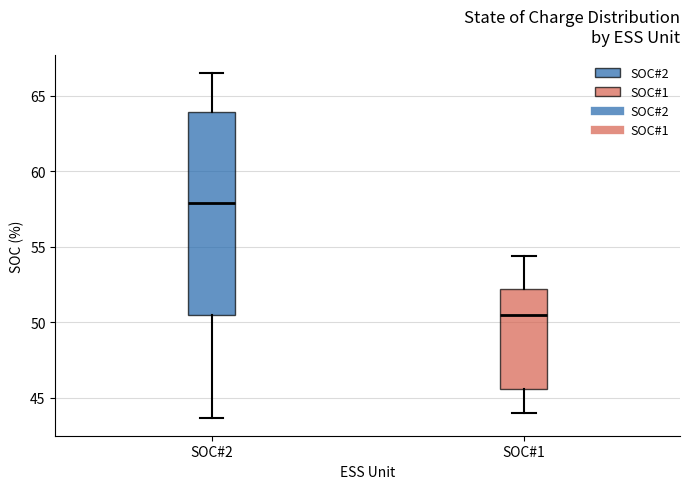

Reading left to right, read every box against the y-axis: the position of its median line, the range the box covers, and the ends of its whiskers. The values are not printed on the chart, so give them approximately, as read against the axis.

SOC#2: median 58.0, box 50.5 to 64.0, whiskers 43.5 to 66.5
SOC#1: median 50.5, box 45.5 to 52.0, whiskers 44.0 to 54.5